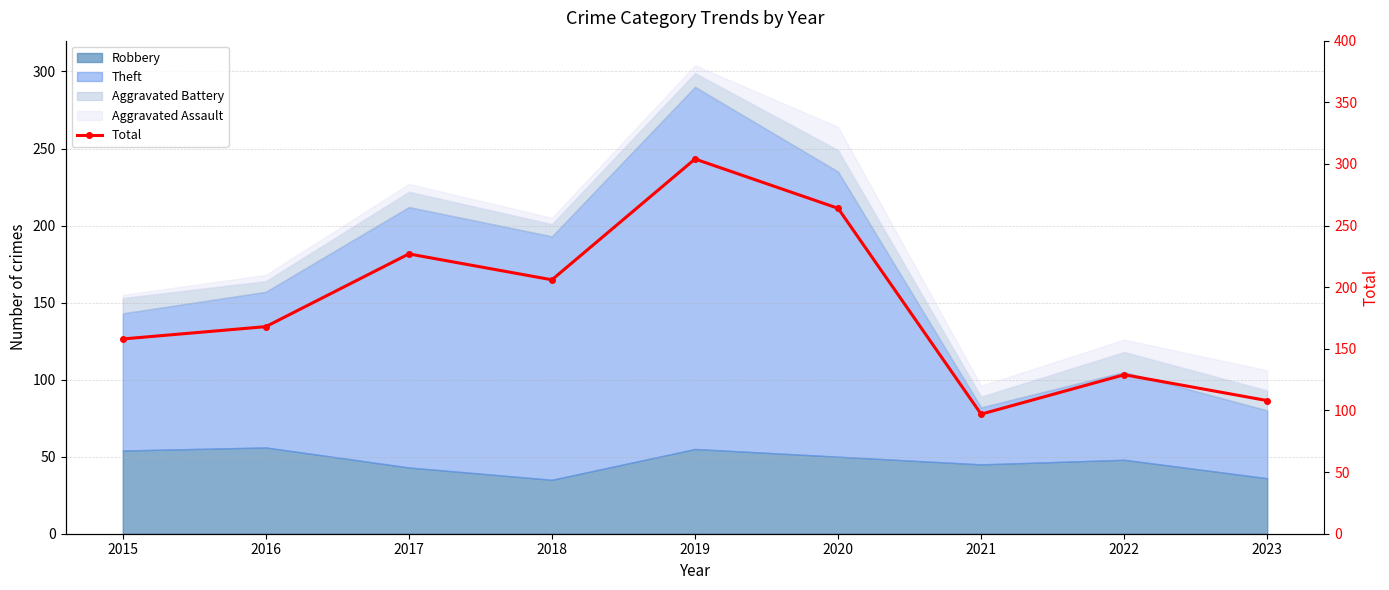

Where is the first local maximum?

2017